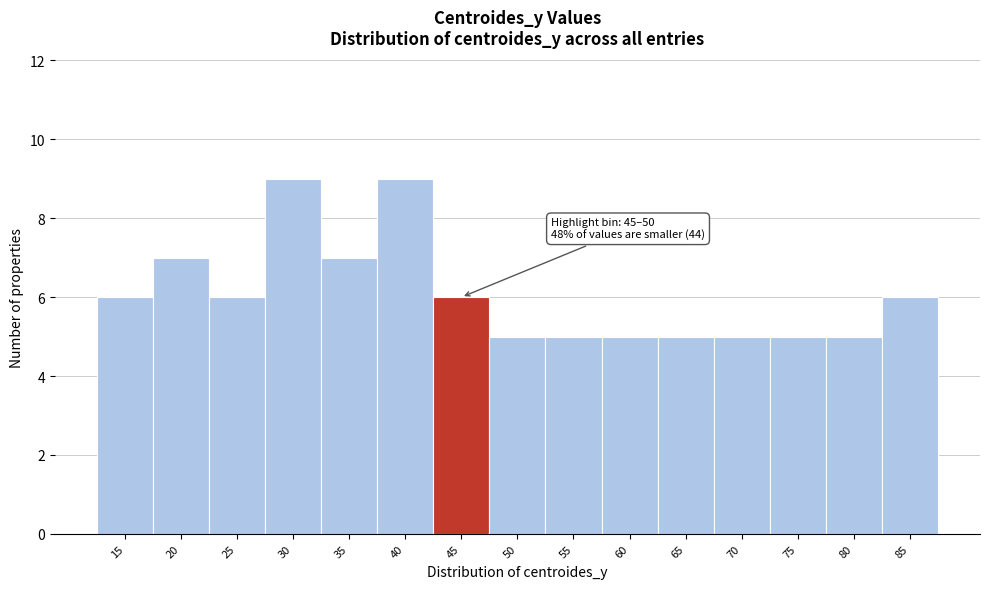

Reading right to left, transcribe all the data shown in this chart.

85=6	80=5	75=5	70=5	65=5	60=5	55=5	50=5	45=6	40=9	35=7	30=9	25=6	20=7	15=6